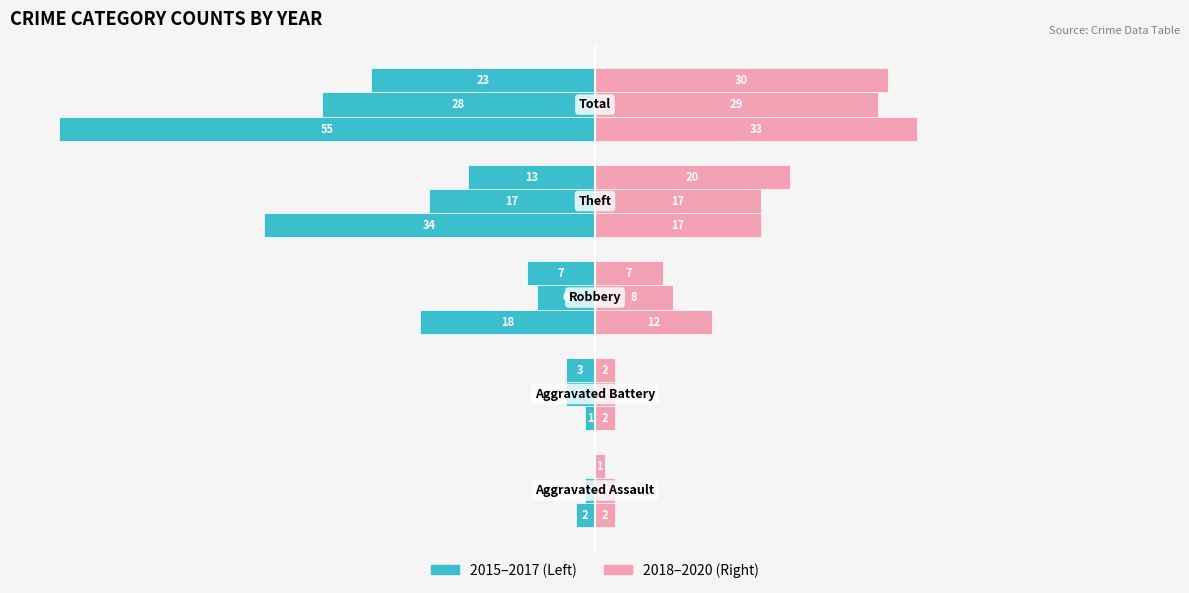

Reading left to right, what are all the values shown in this chart?

2015: -2	-1	-18	-34	-55
2016: -1	-3	-6	-17	-28
2017: 0	-3	-7	-13	-23
2018: 2	2	12	17	33
2019: 2	2	8	17	29
2020: 1	2	7	20	30